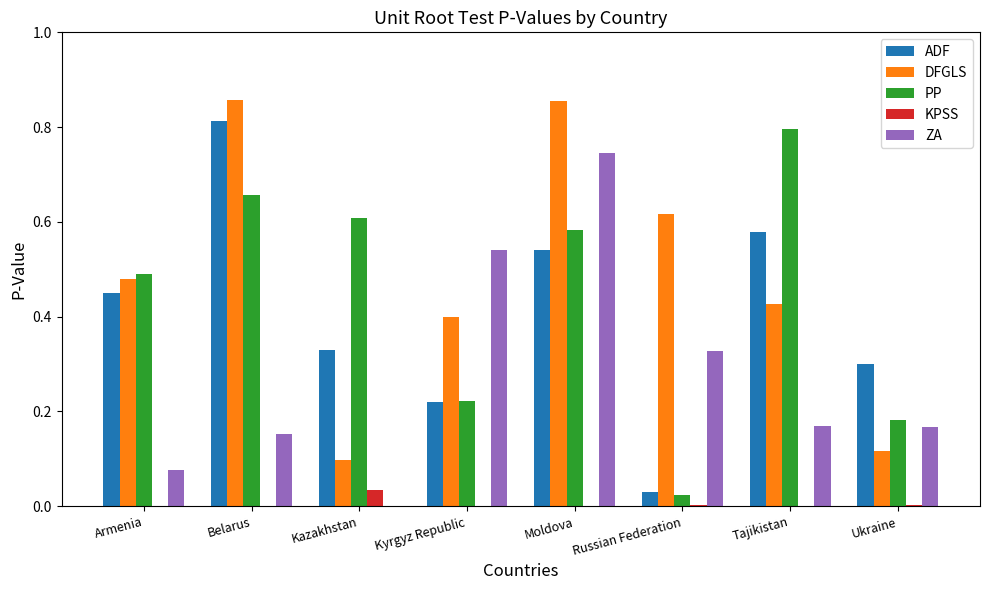

The DFGLS series shows 0.7 at Tajikistan. True or false?

False